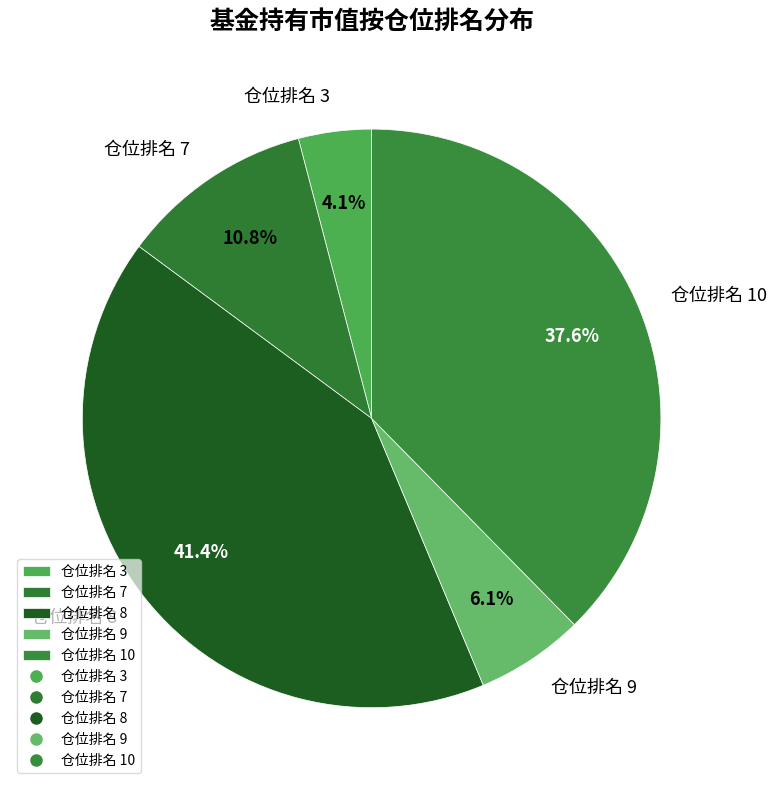

Rank the categories by value from highest to lowest.

仓位排名 8, 仓位排名 10, 仓位排名 7, 仓位排名 9, 仓位排名 3